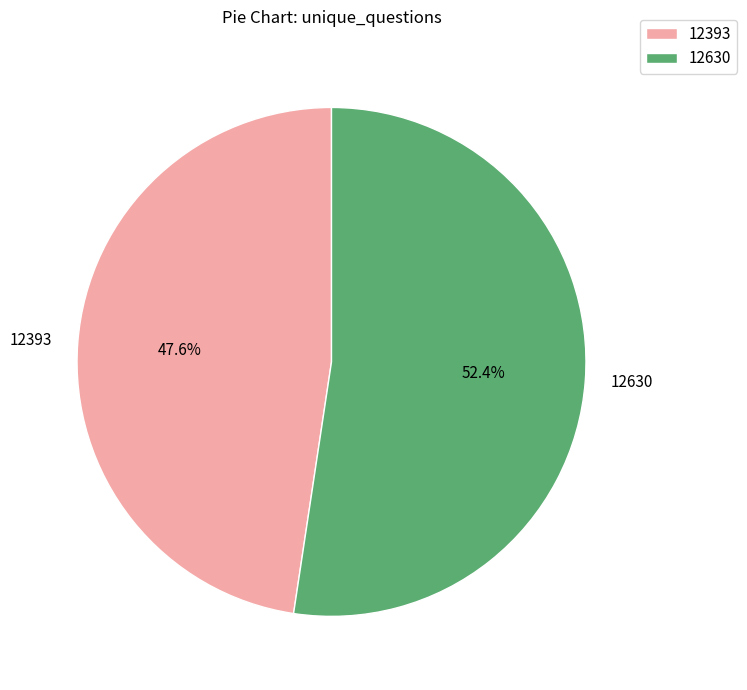

The 12630 slice represents 42% of the pie. True or false?

False